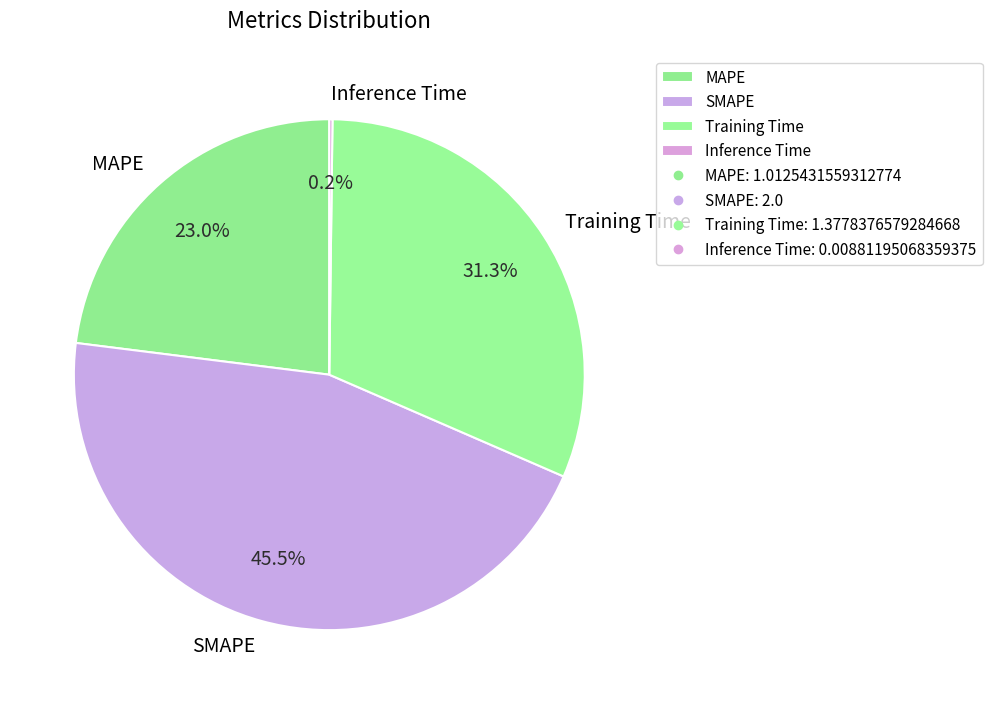

Approximately how many times larger is the value at Training Time compared to MAPE?

1.4